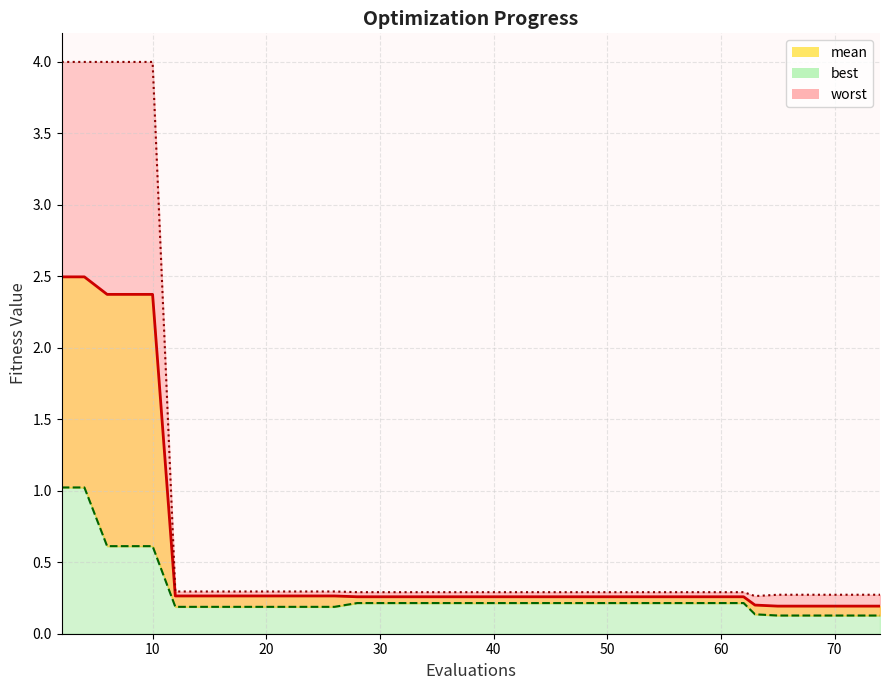

How many data points does each series have?

40